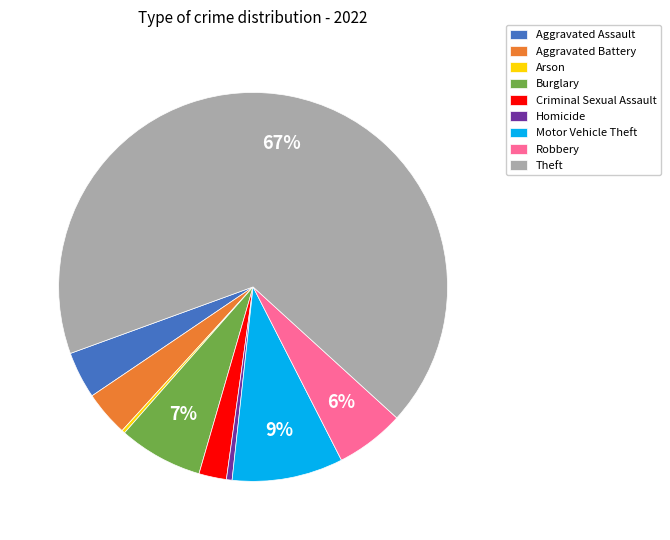

To the nearest percent, what percentage of the pie is Criminal Sexual Assault?

2%